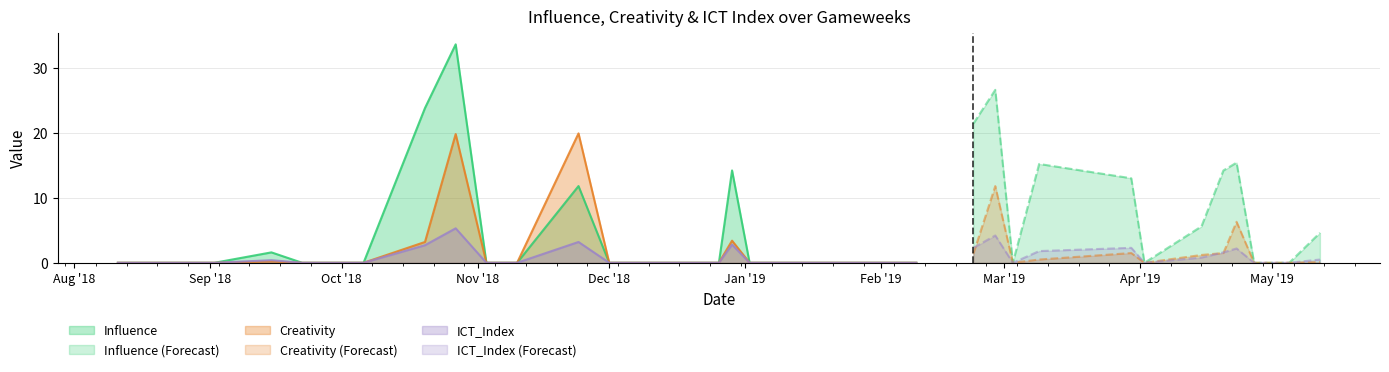

What is the total value across all series at 2018-09-15?

2.2